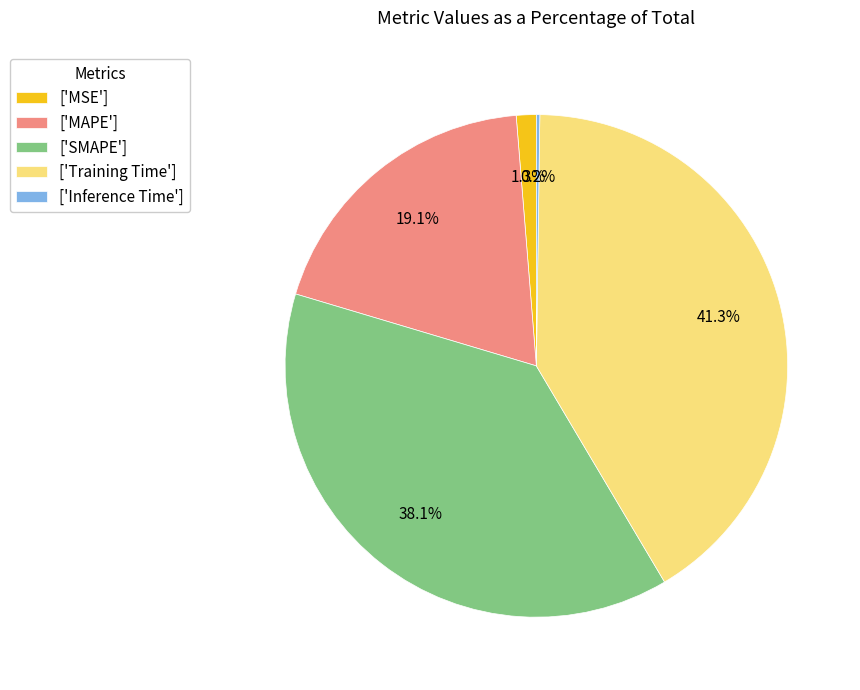

What percentage is NOT represented by ['Training Time']?

58.7%